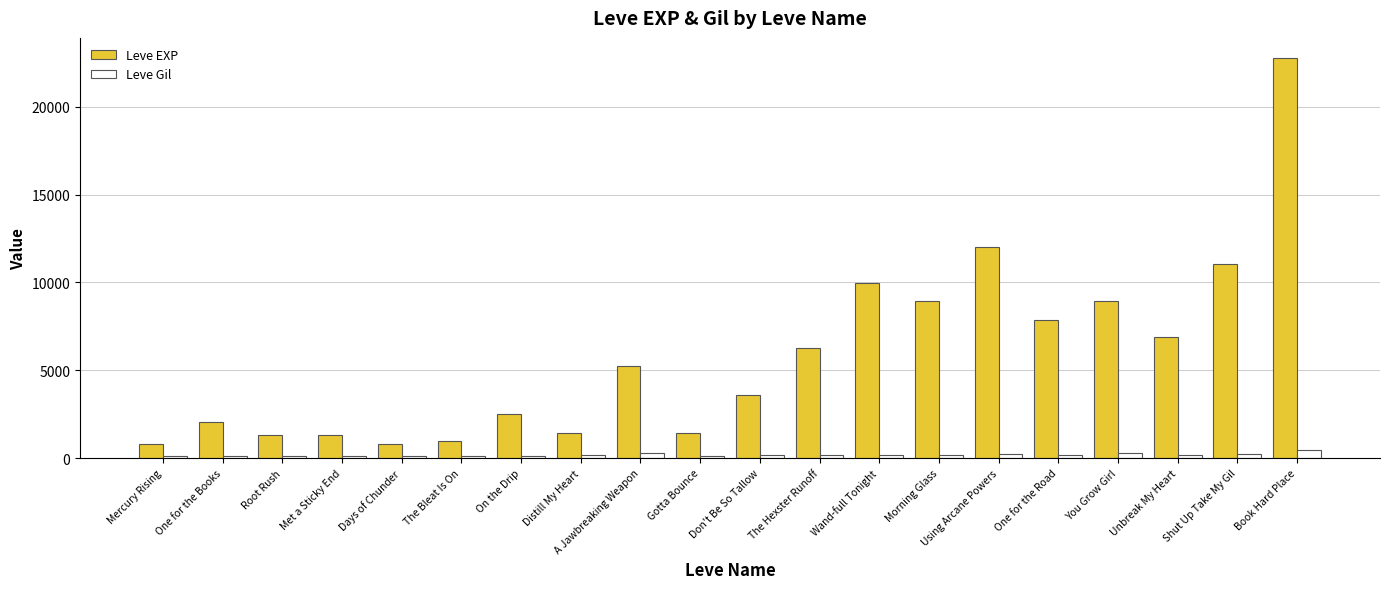

What is the spread (max minus min) of values at Book Hard Place?

22322